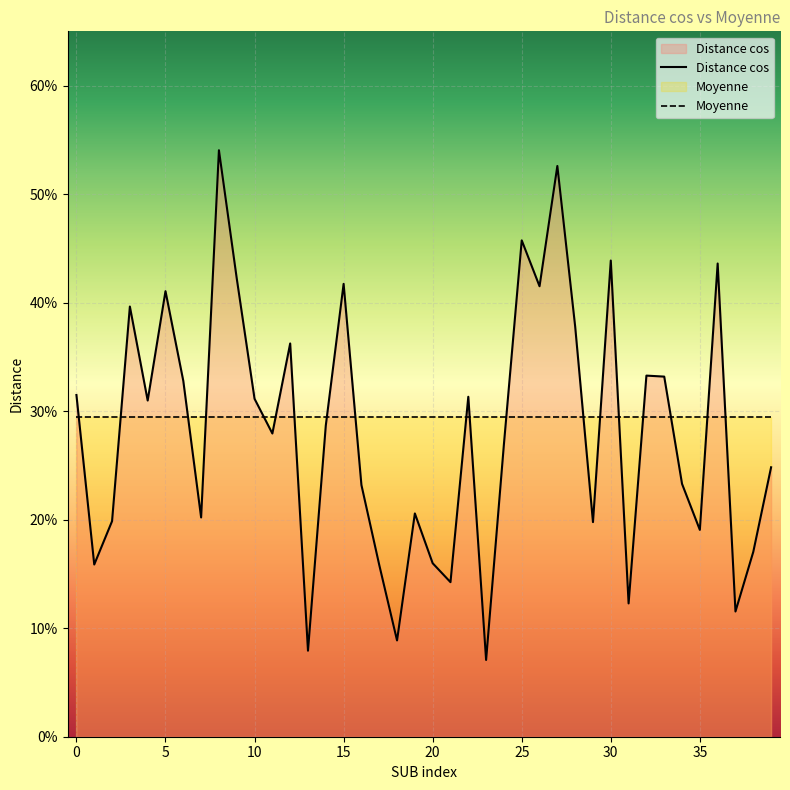

At 24, list the series in order from largest to smallest.

Moyenne, Distance cos